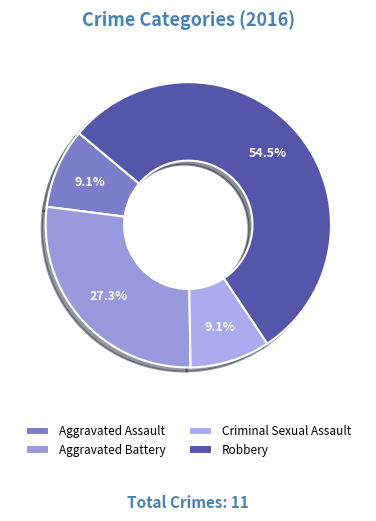

How many segments does this pie chart have?

4